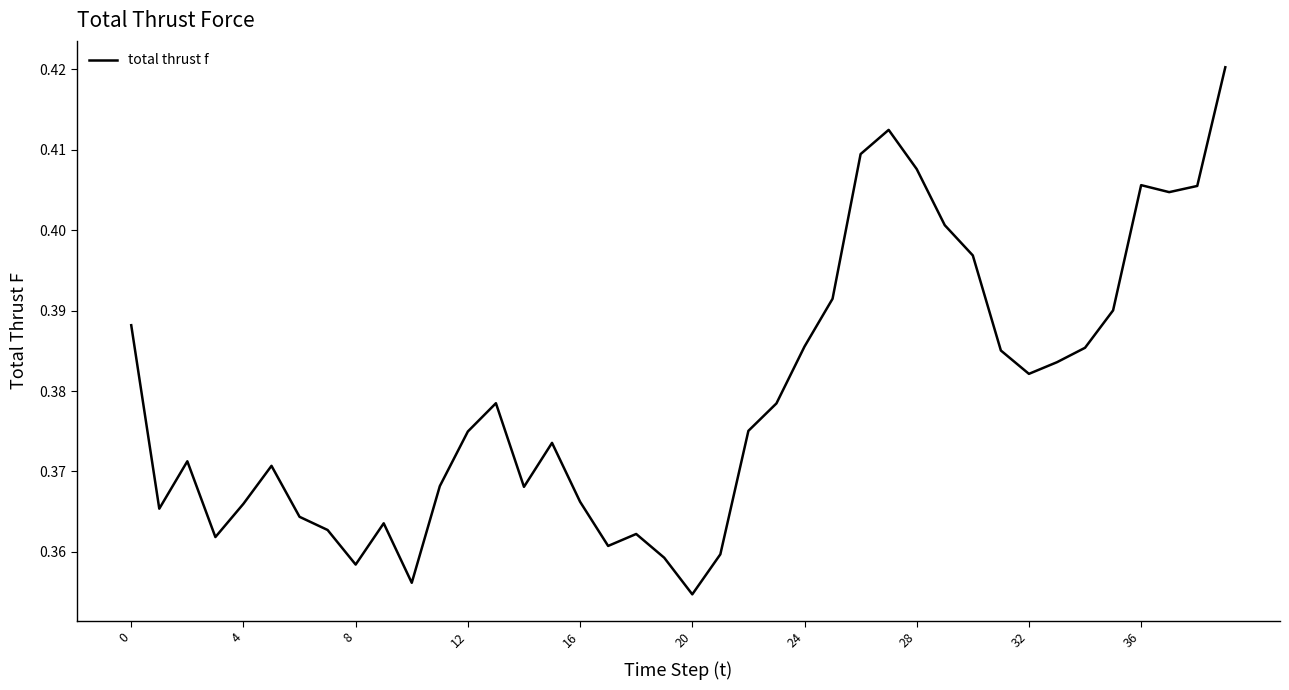

What is the greatest value displayed?

0.4